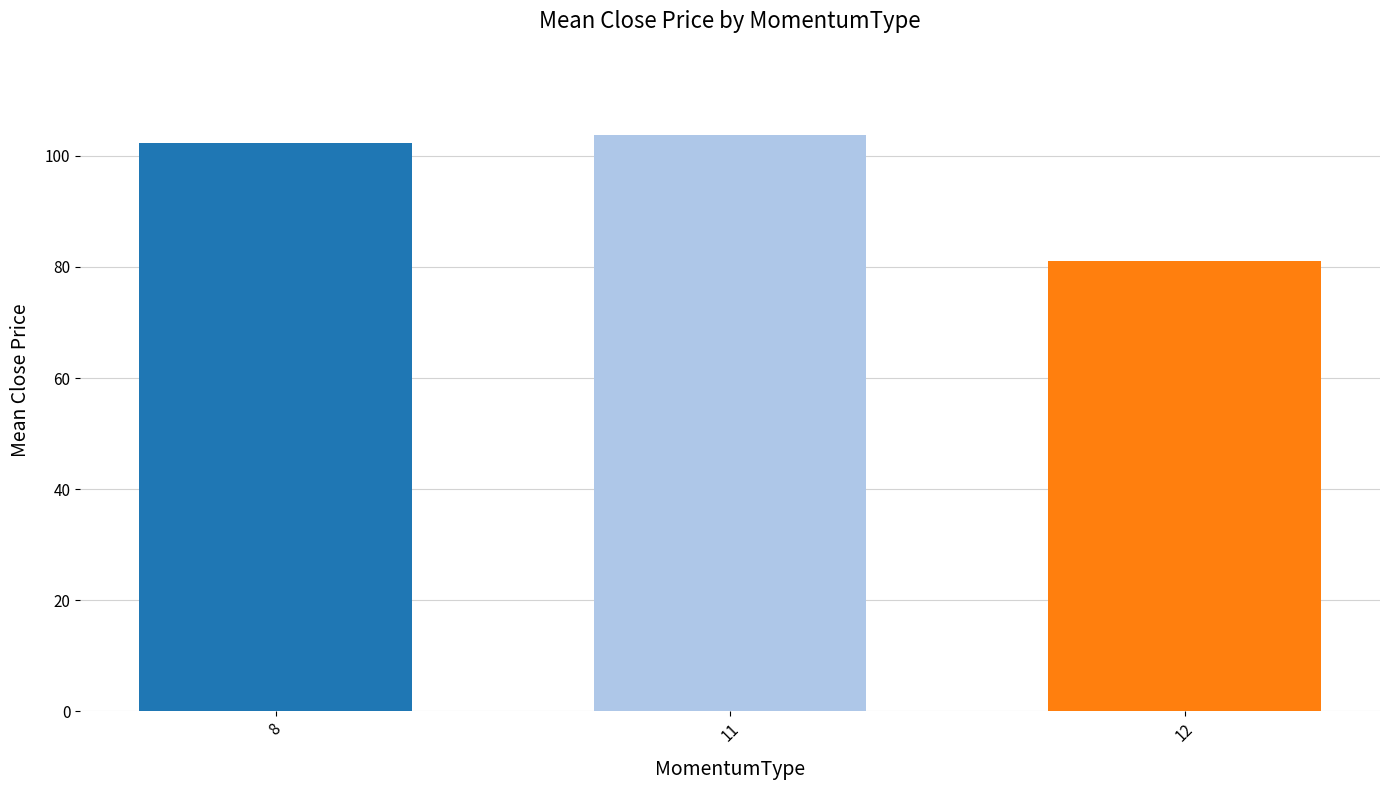

The value at 11 is 69.3. True or false?

False